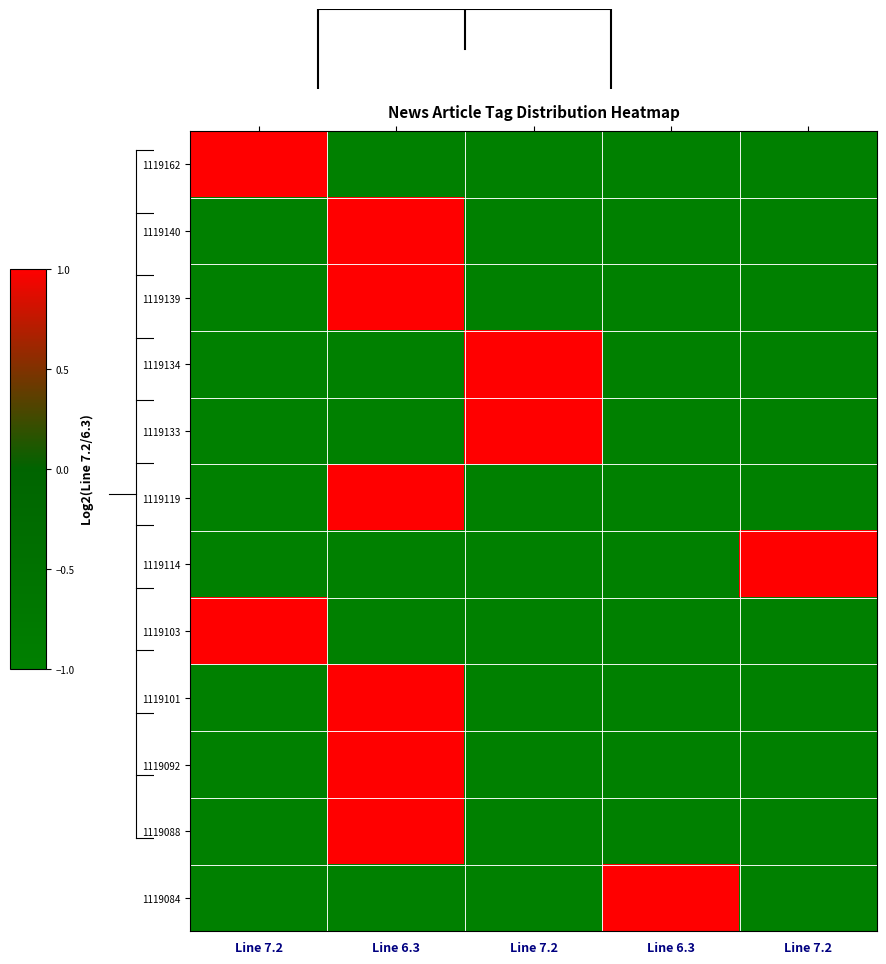

Reading left to right, what are all the values shown in this chart?

1119162: Line 7.2=1	Line 6.3=-1	Line 7.2=-1	Line 6.3=-1	Line 7.2=-1
1119140: Line 7.2=-1	Line 6.3=1	Line 7.2=-1	Line 6.3=-1	Line 7.2=-1
1119139: Line 7.2=-1	Line 6.3=1	Line 7.2=-1	Line 6.3=-1	Line 7.2=-1
1119134: Line 7.2=-1	Line 6.3=-1	Line 7.2=1	Line 6.3=-1	Line 7.2=-1
1119133: Line 7.2=-1	Line 6.3=-1	Line 7.2=1	Line 6.3=-1	Line 7.2=-1
1119119: Line 7.2=-1	Line 6.3=1	Line 7.2=-1	Line 6.3=-1	Line 7.2=-1
1119114: Line 7.2=-1	Line 6.3=-1	Line 7.2=-1	Line 6.3=-1	Line 7.2=1
1119103: Line 7.2=1	Line 6.3=-1	Line 7.2=-1	Line 6.3=-1	Line 7.2=-1
1119101: Line 7.2=-1	Line 6.3=1	Line 7.2=-1	Line 6.3=-1	Line 7.2=-1
1119092: Line 7.2=-1	Line 6.3=1	Line 7.2=-1	Line 6.3=-1	Line 7.2=-1
1119088: Line 7.2=-1	Line 6.3=1	Line 7.2=-1	Line 6.3=-1	Line 7.2=-1
1119084: Line 7.2=-1	Line 6.3=-1	Line 7.2=-1	Line 6.3=1	Line 7.2=-1